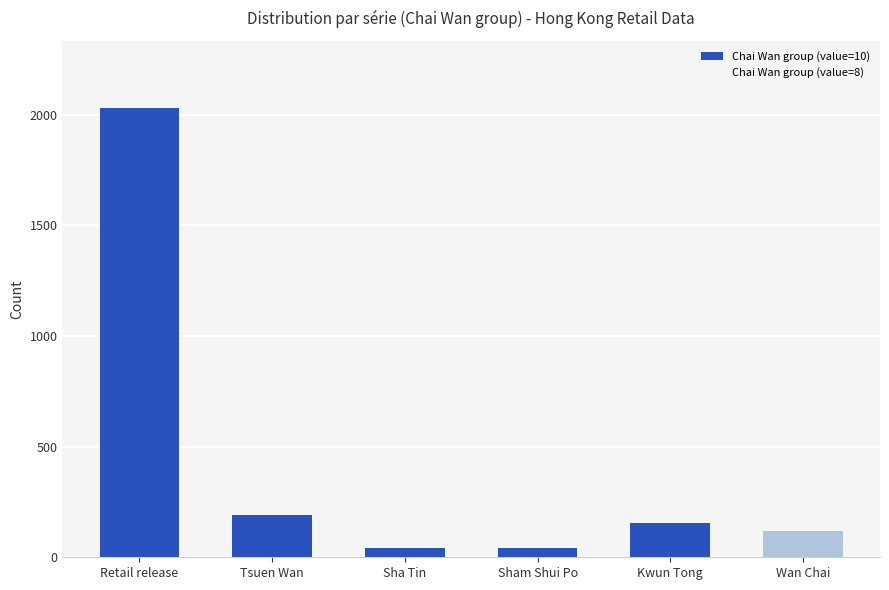

Which category has the highest value across all series?

Retail release